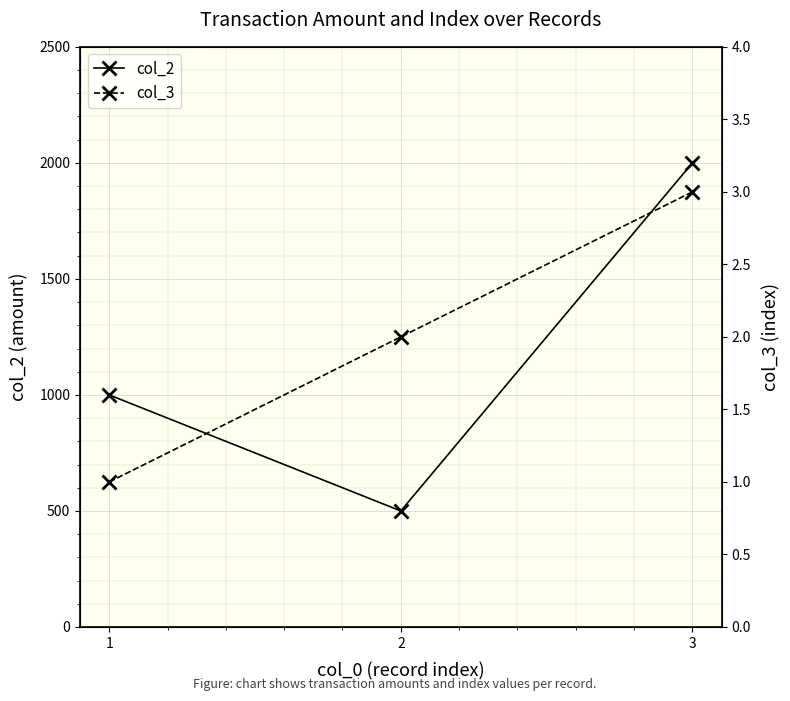

The col_2 series shows 310 at 1. True or false?

False